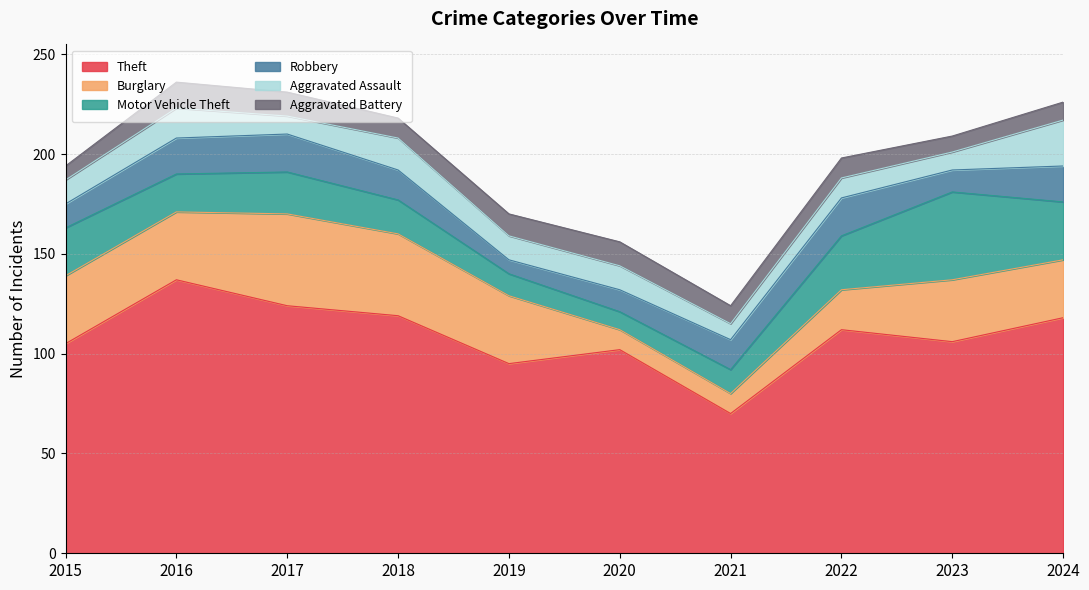

What is the spread (max minus min) of values at 2016?

124